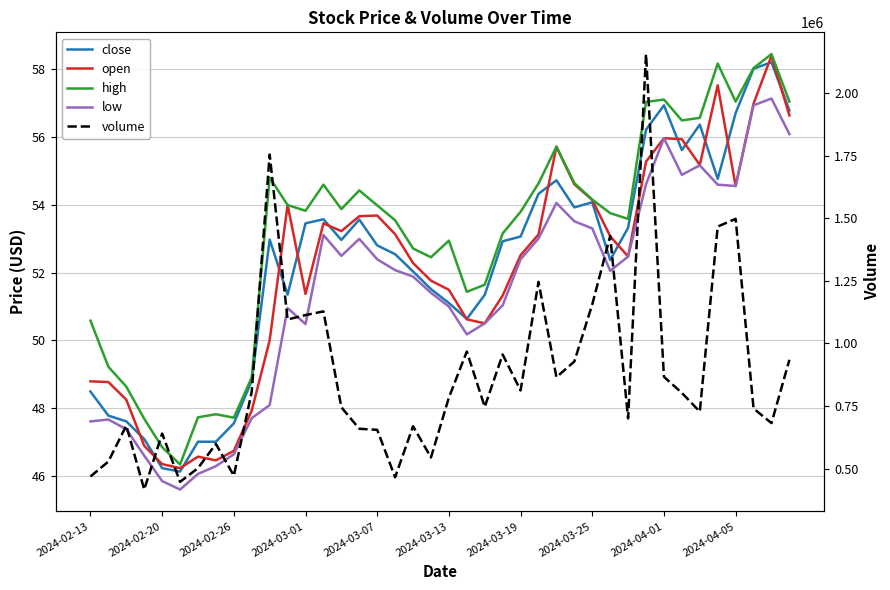

True or false: open and volume intersect in this chart.

False